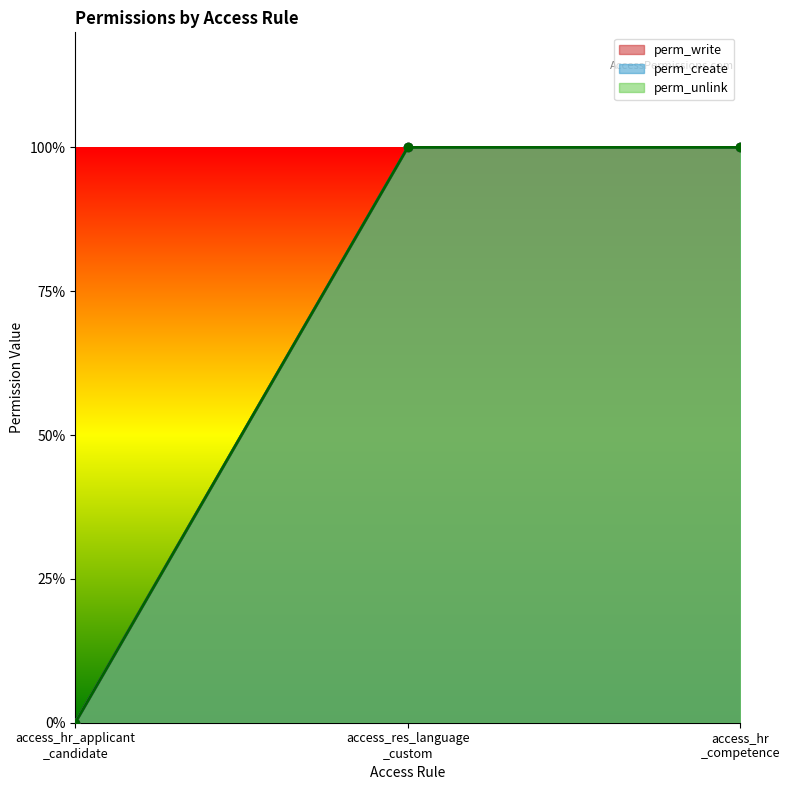

True or false: perm_write has a value of 0 at access_hr _competence.

False